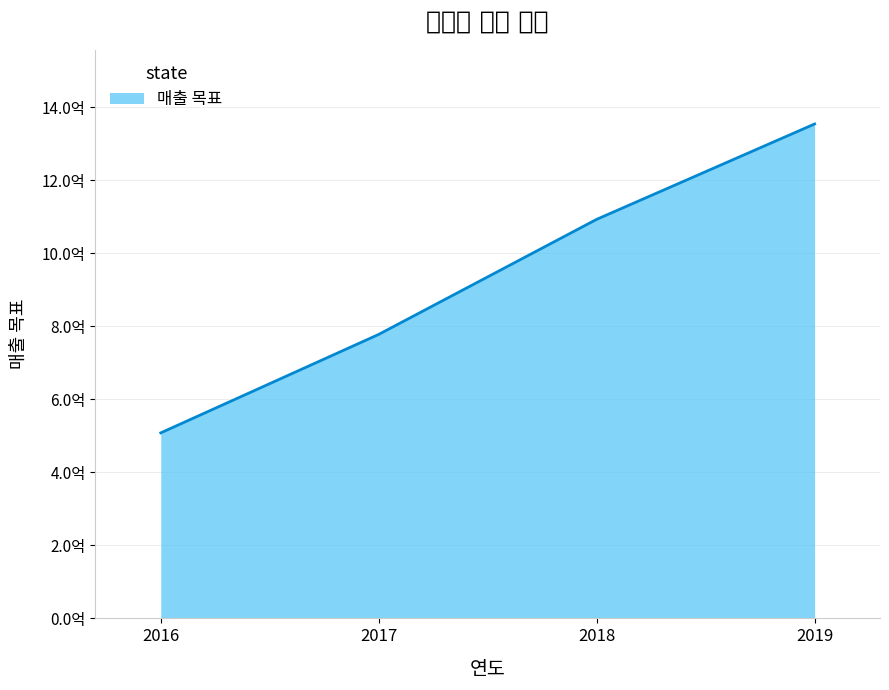

List the labels in order of value, largest first.

2019, 2018, 2017, 2016